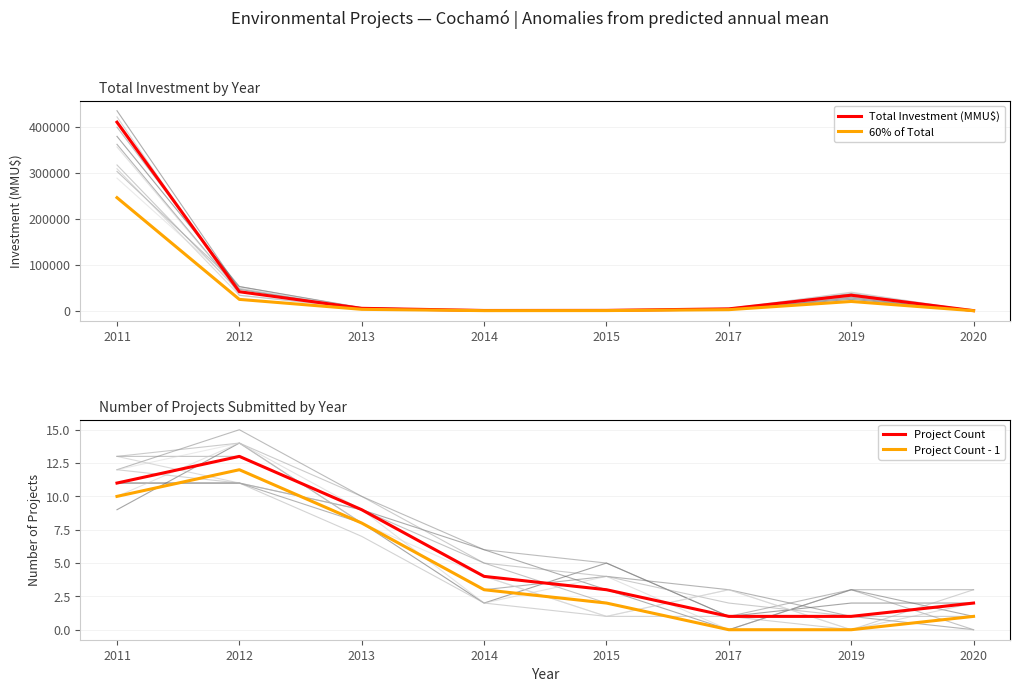

The Total Investment (MMU$) series shows 1384.1 at 2015. True or false?

False